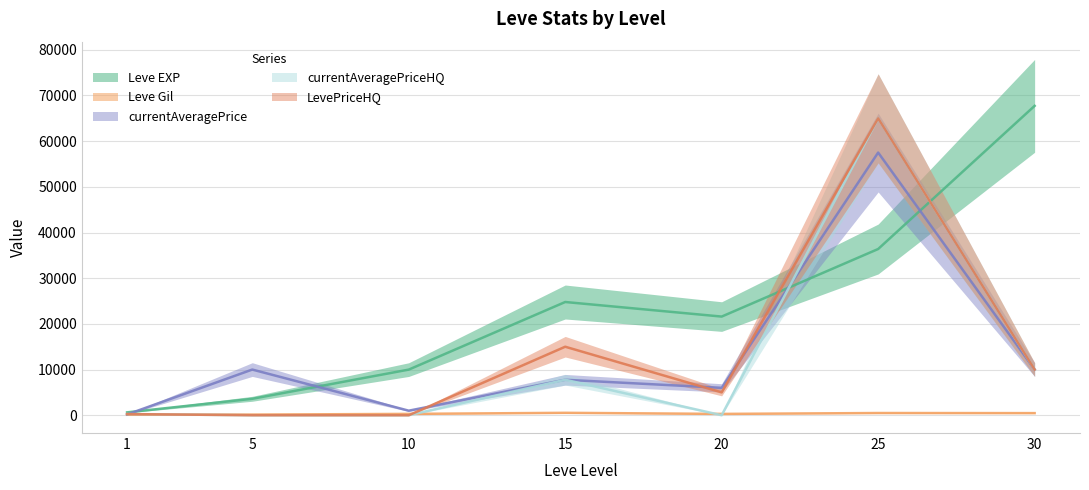

What is the total value across all series at 5?

13739.0